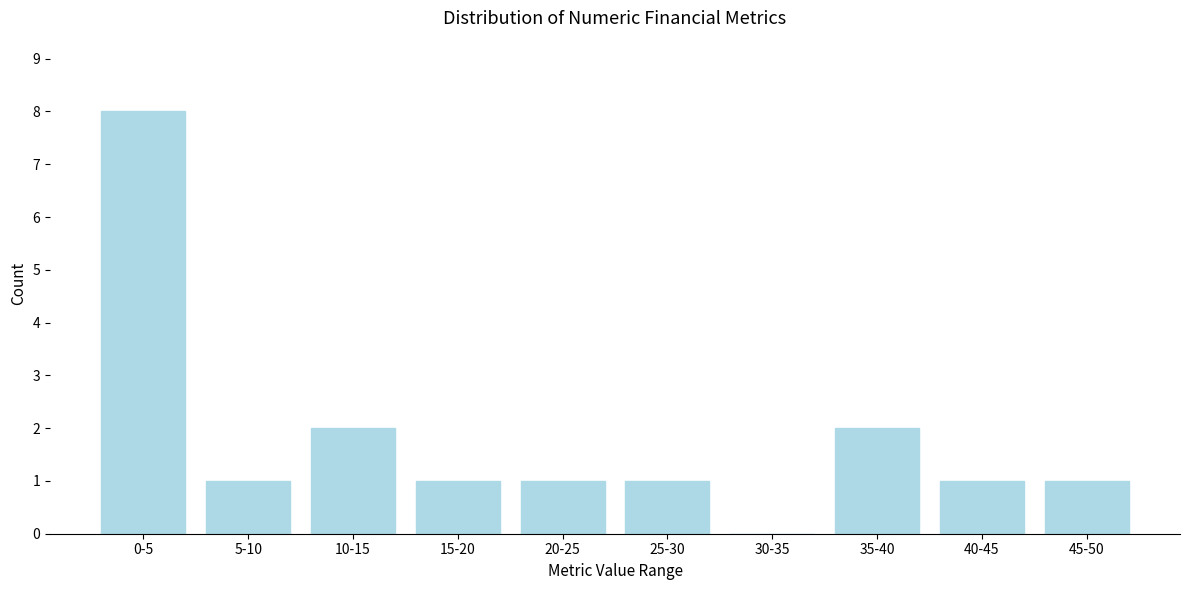

Reading right to left, extract all data points from this chart.

45-50=1	40-45=1	35-40=2	30-35=0	25-30=1	20-25=1	15-20=1	10-15=2	5-10=1	0-5=8